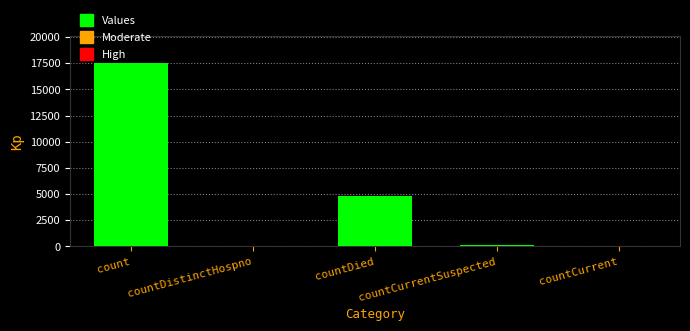

Which label corresponds to the largest value in the chart?

count